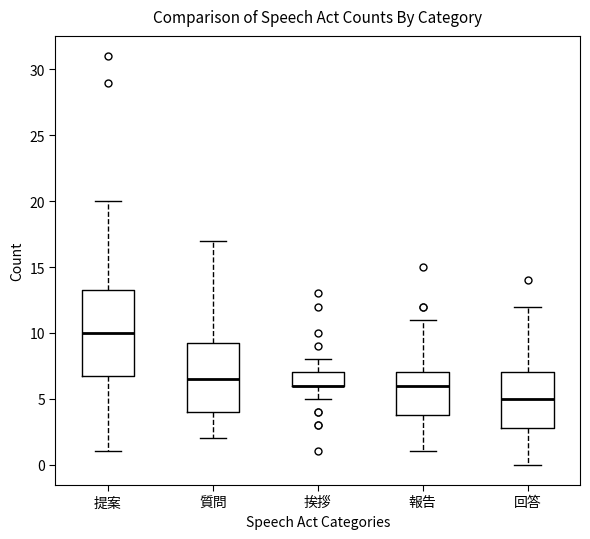

Reading left to right, transcribe this box plot: for each box, give where its median line is, the range the box spans, and where its two whiskers end, as read against the y-axis. The values are not printed on the chart, so give them approximately, as read against the axis.

提案: median 10.0, box 7.0 to 13.5, whiskers 1.0 to 20.0
質問: median 6.5, box 4.0 to 9.5, whiskers 2.0 to 17.0
挨拶: median 6.0 (drawn on the box's lower edge), box 6.0 to 7.0, whiskers 5.0 to 8.0
報告: median 6.0, box 4.0 to 7.0, whiskers 1.0 to 11.0
回答: median 5.0, box 3.0 to 7.0, whiskers 0.0 to 12.0